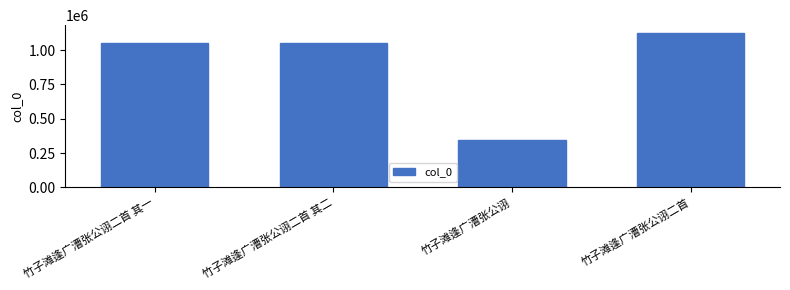

At which category does the chart reach its minimum across all series?

竹子滩逢广漕张公诩